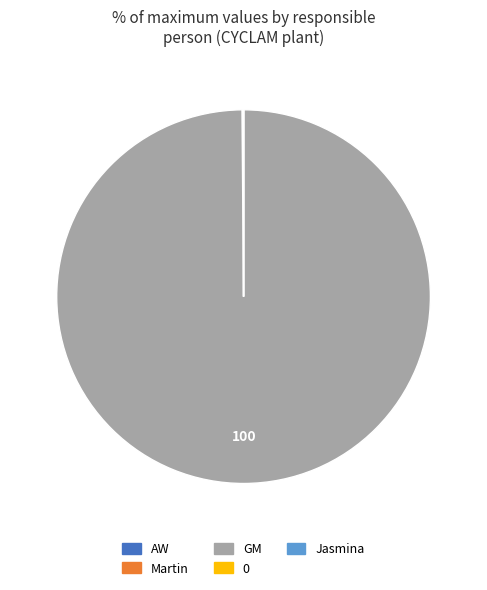

Is there any slice that represents more than half of the pie?

Yes